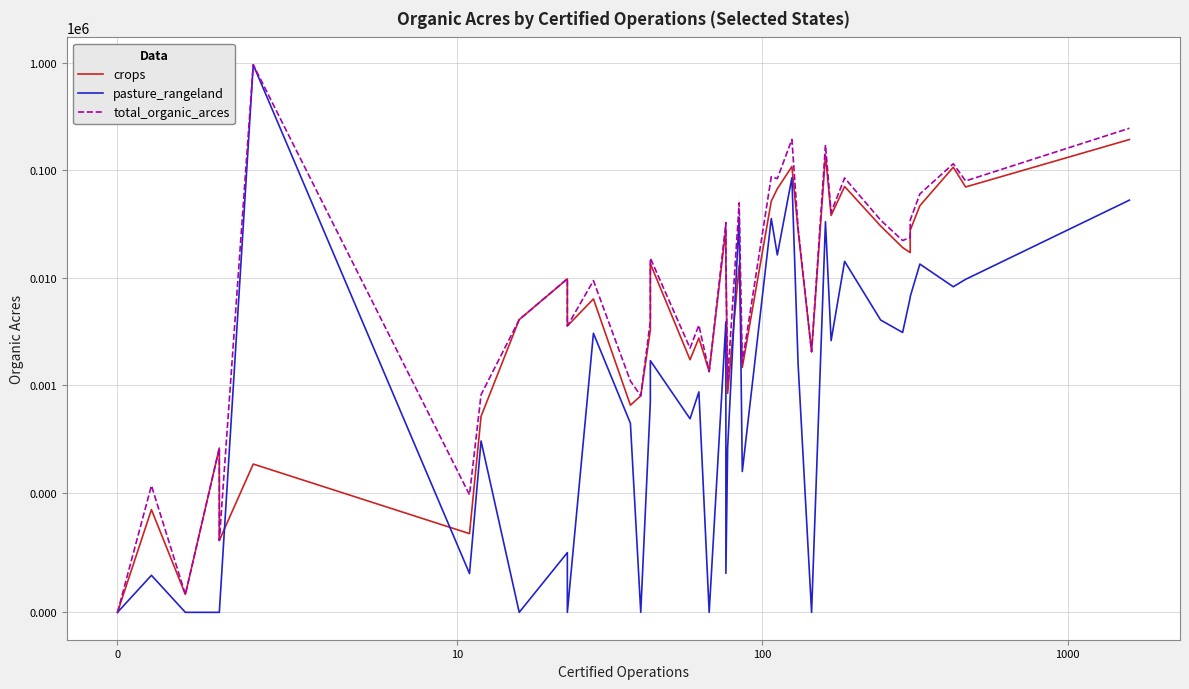

What is the difference between the second highest and second lowest values in the pasture_rangeland series?

85391.0